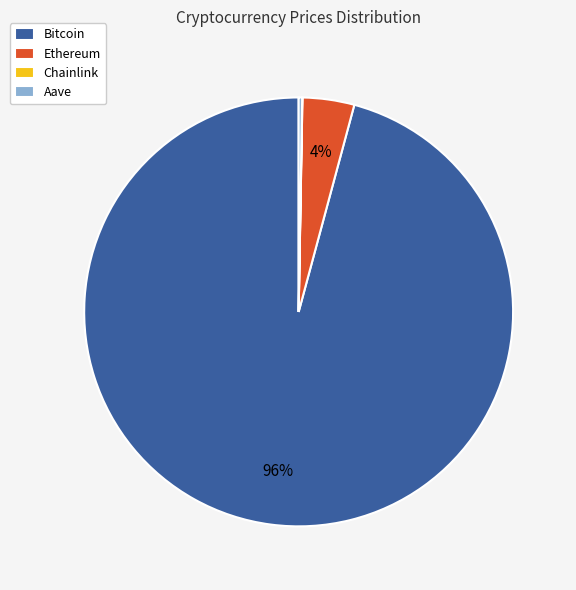

To the nearest percent, what portion does Ethereum represent?

4%